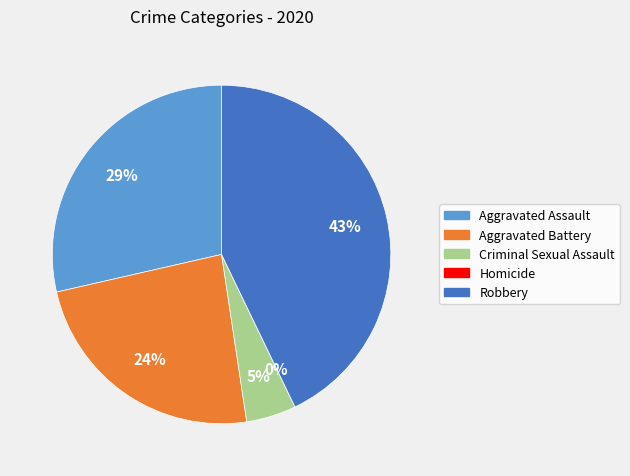

To the nearest percent, what is the difference between the Criminal Sexual Assault and Homicide slice percentages?

5%